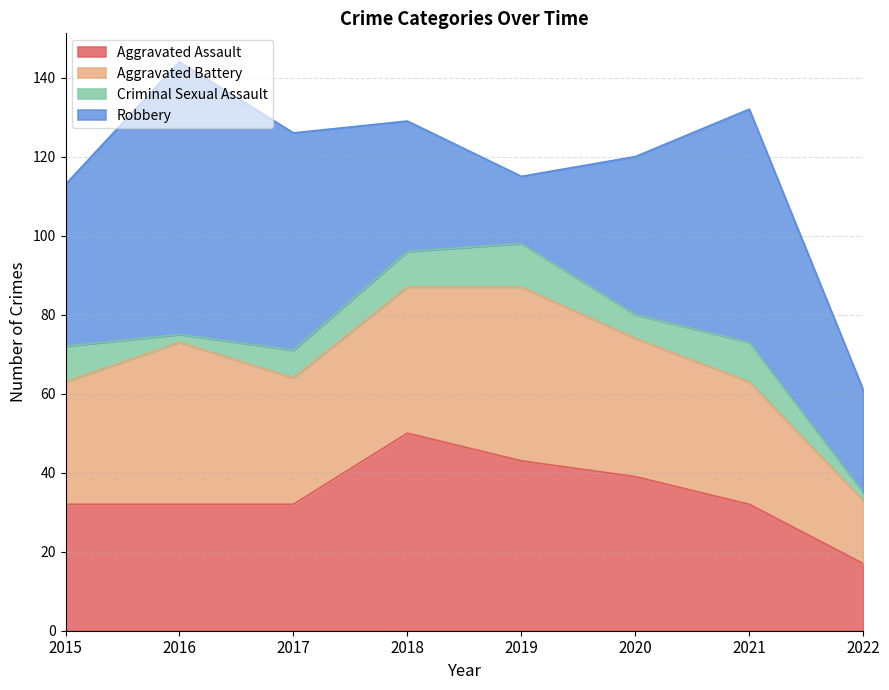

Rank the series at 2021 from highest to lowest value.

Robbery, Aggravated Assault, Aggravated Battery, Criminal Sexual Assault